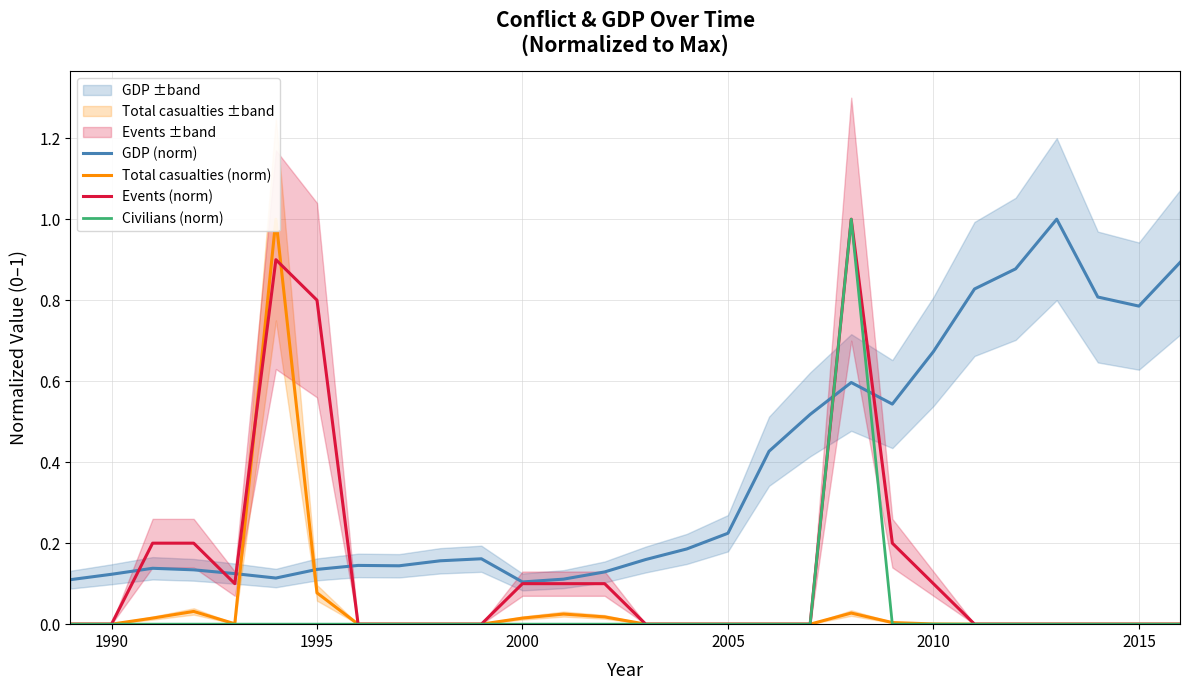

True or false: GDP (norm) and Civilians (norm) intersect in this chart.

True